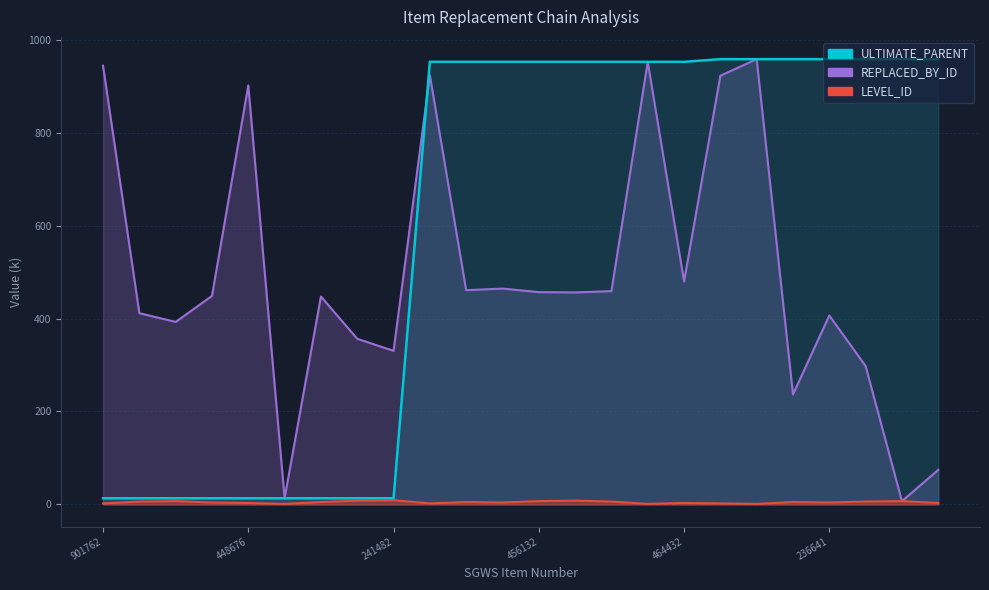

What is the sum of all REPLACED_BY_ID values?

11802.1